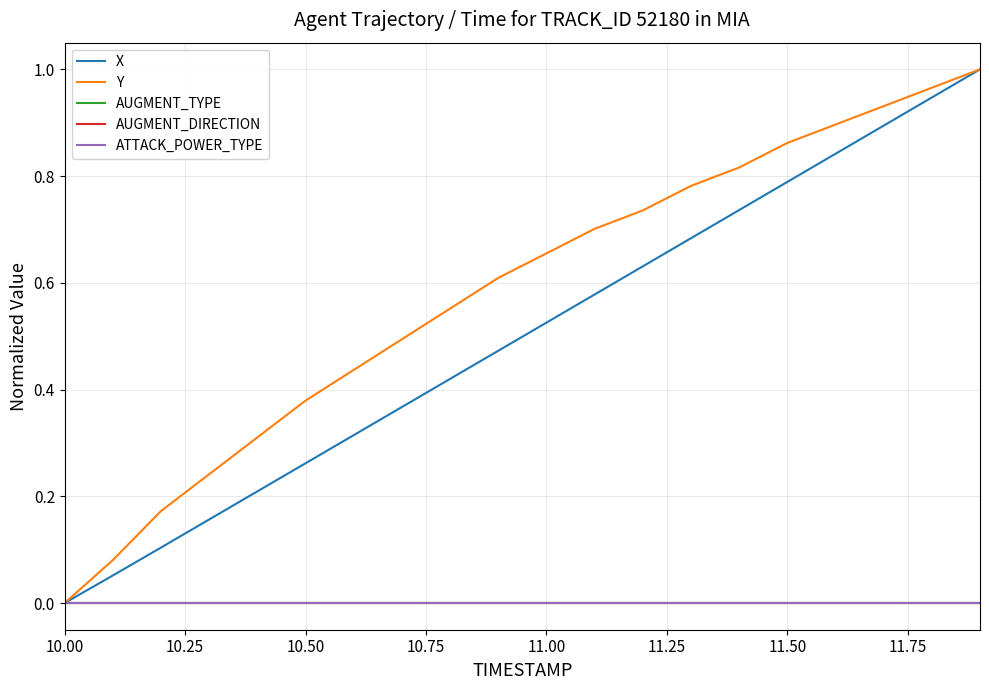

True or false: ATTACK_POWER_TYPE and AUGMENT_TYPE intersect in this chart.

False